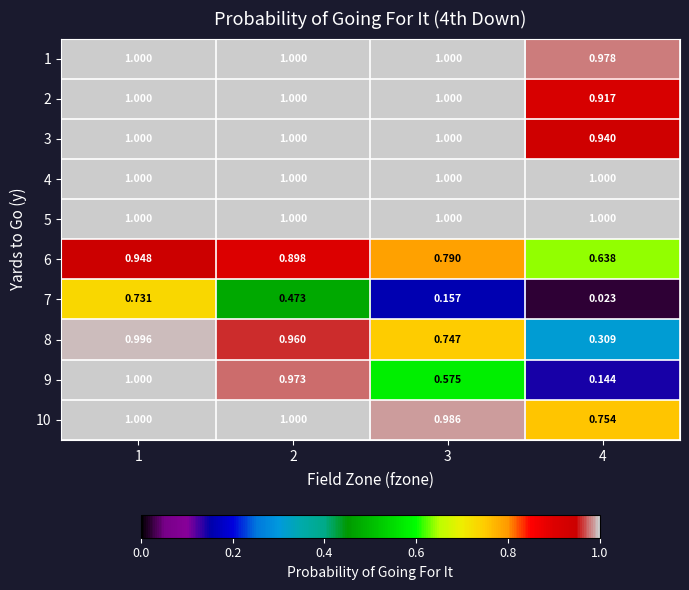

Is the value of 5 at 3 greater than the value of 6 at 3?

Yes